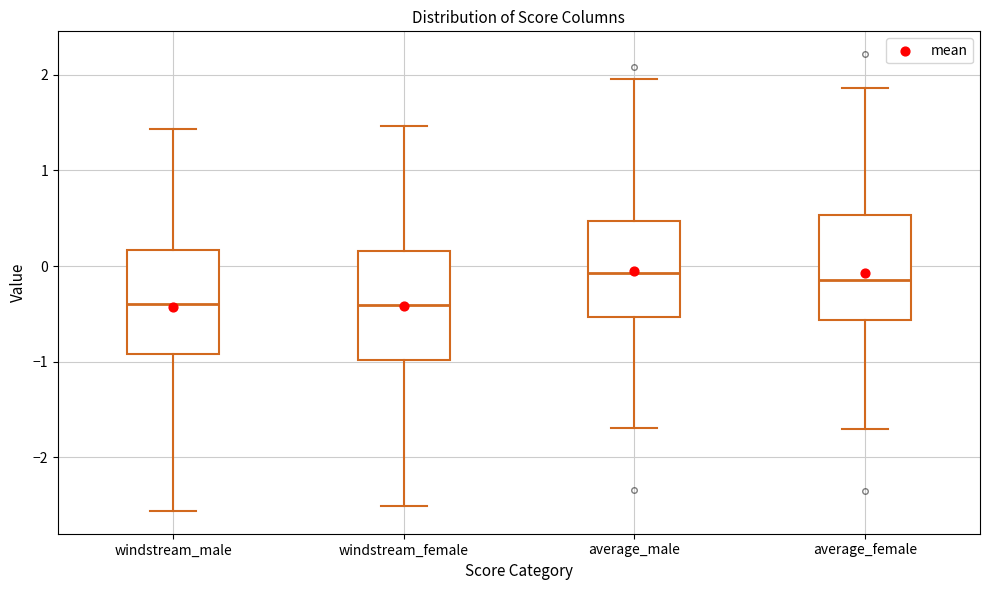

Reading left to right, read every box against the y-axis: the position of its median line, the range the box covers, and the ends of its whiskers. The values are not printed on the chart, so give them approximately, as read against the axis.

windstream_male: median -0.4, box -0.9 to 0.2, whiskers -2.6 to 1.4
windstream_female: median -0.4, box -1.0 to 0.2, whiskers -2.5 to 1.5
average_male: median -0.1, box -0.5 to 0.5, whiskers -1.7 to 2.0
average_female: median -0.1, box -0.6 to 0.5, whiskers -1.7 to 1.9